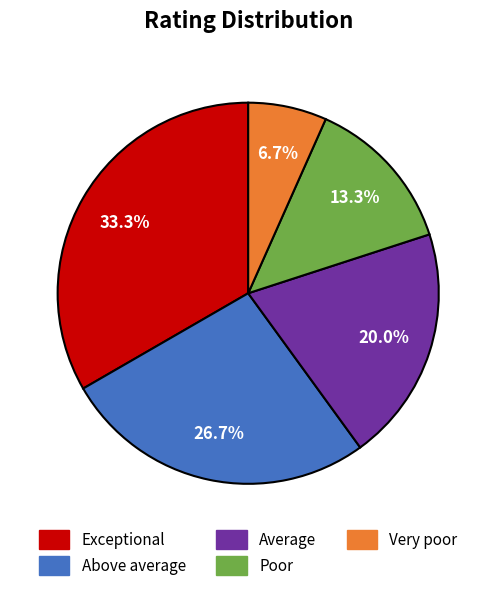

Which category has the smallest portion of the pie?

Very poor